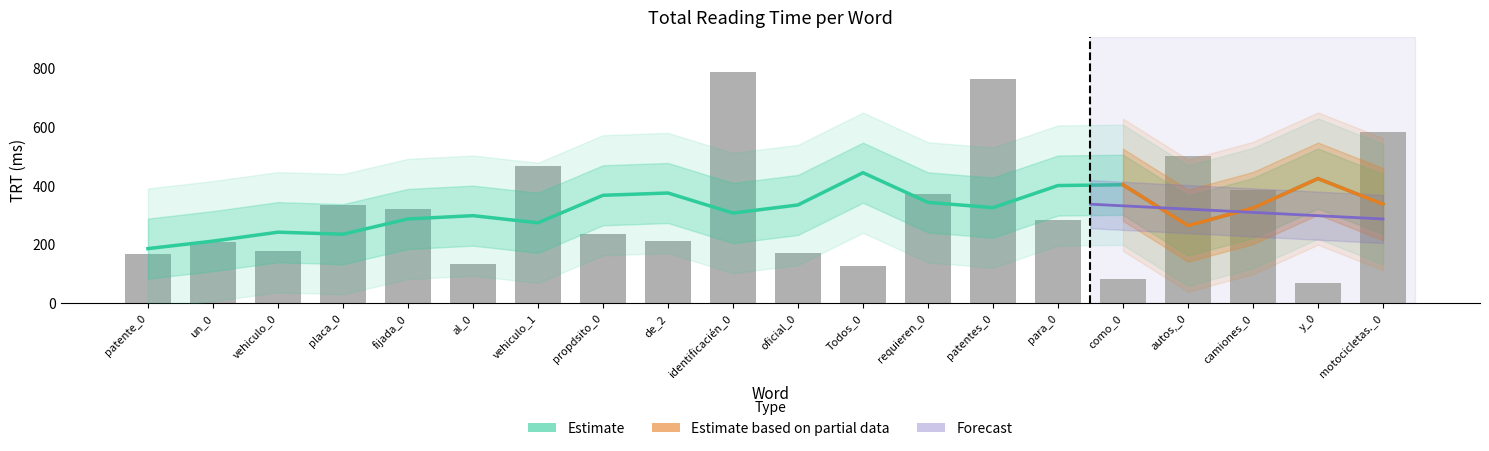

What is the ratio of the value at fijada_0 to the value at patentes_0?

0.4